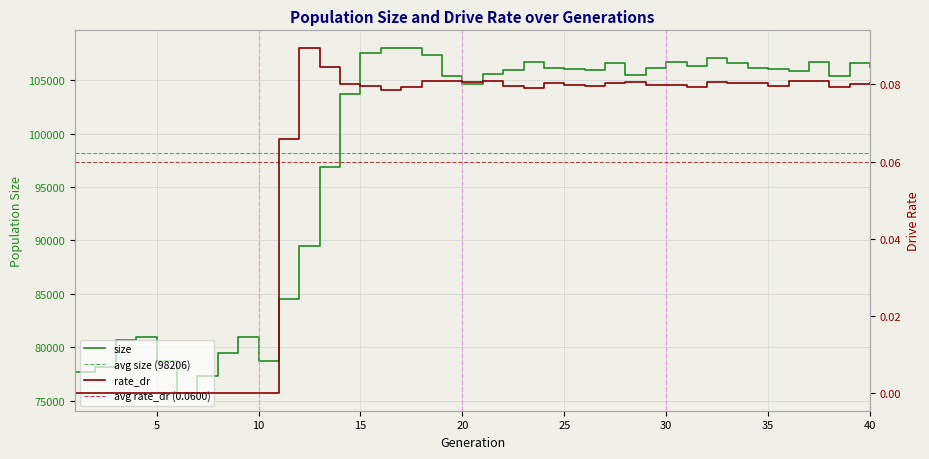

Is it true that rate_dr equals 0.1 at 28?

True